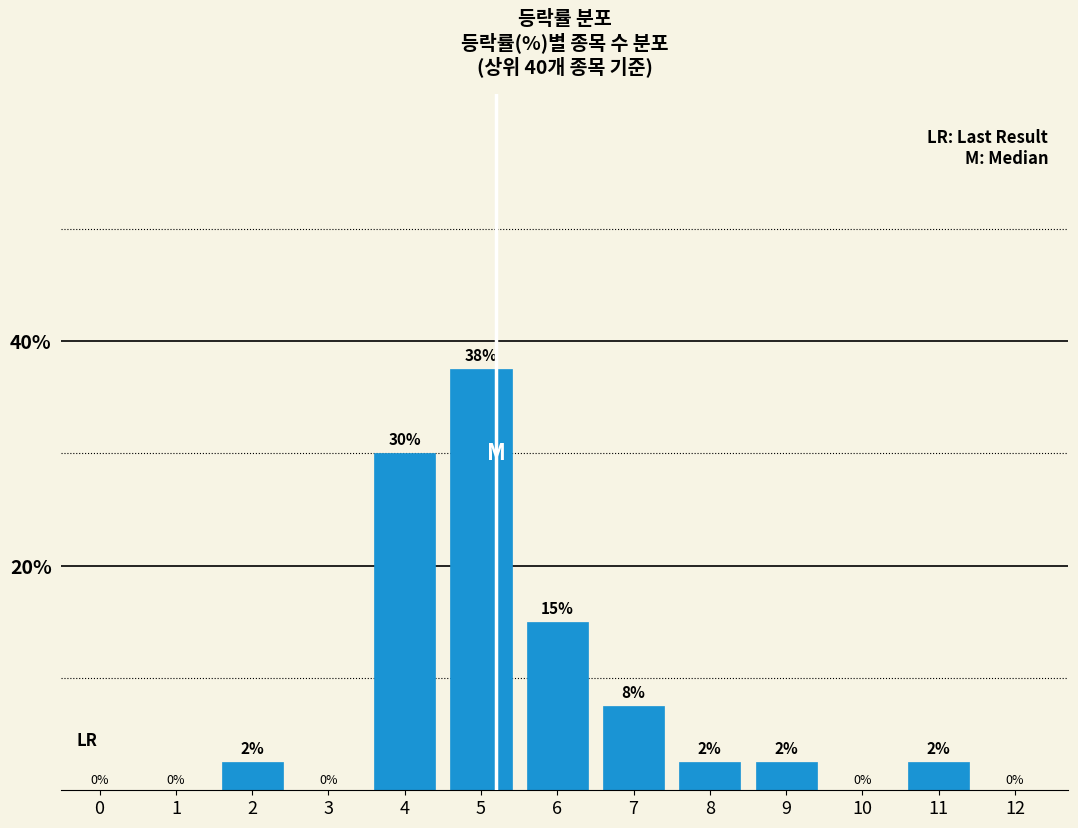

Where is the data nearest to the value 18?

6